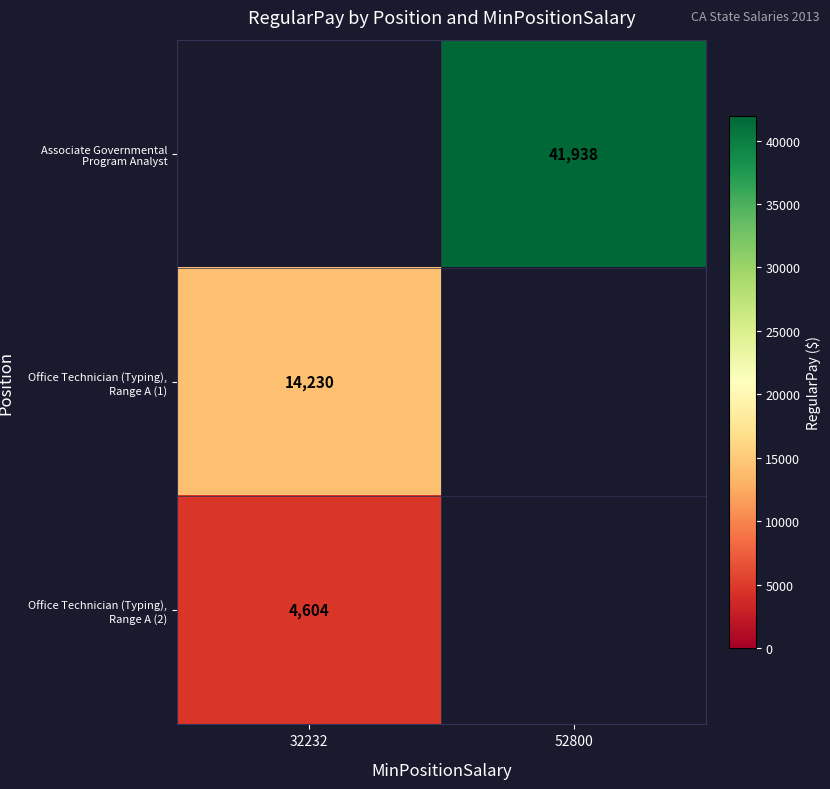

Count the number of data series in this chart.

3